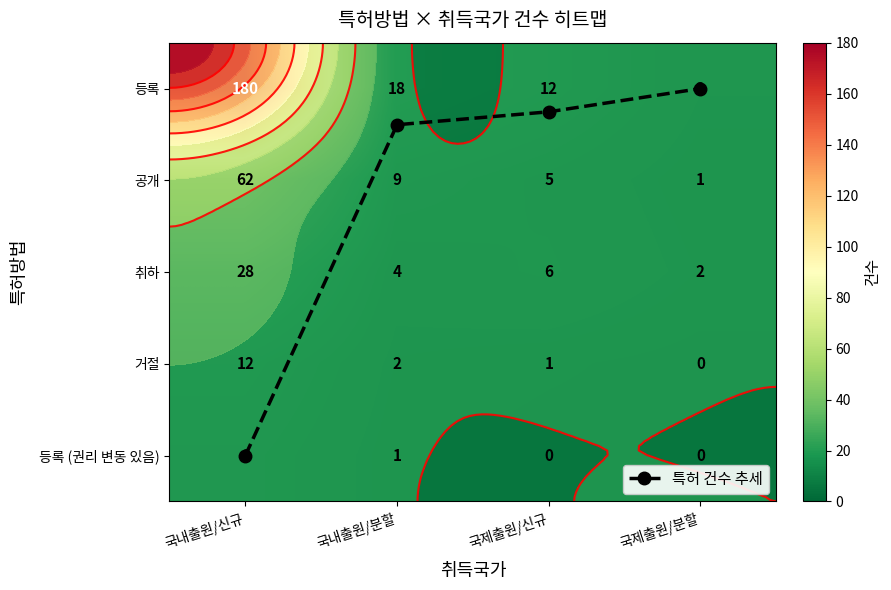

Between 국내출원/신규 and 국제출원/분할, which is larger?

국내출원/신규